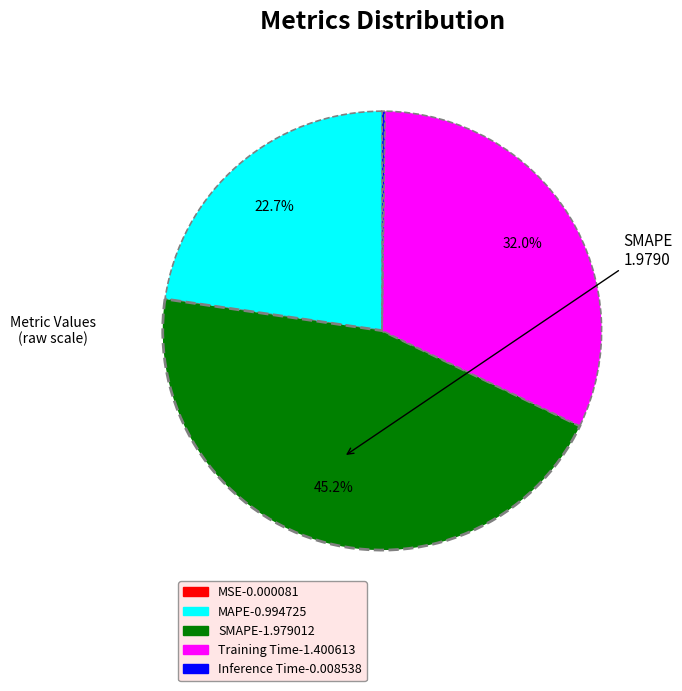

Does any single category account for the majority?

No